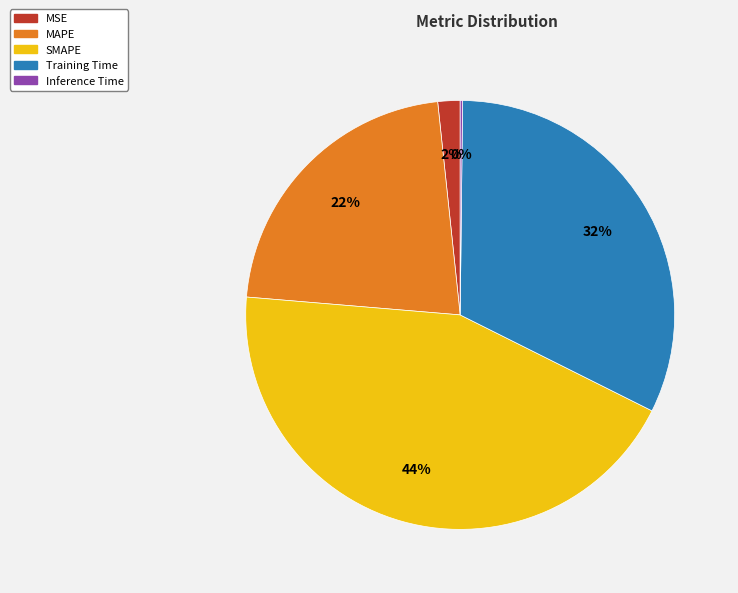

Which category has the biggest portion of the pie?

SMAPE